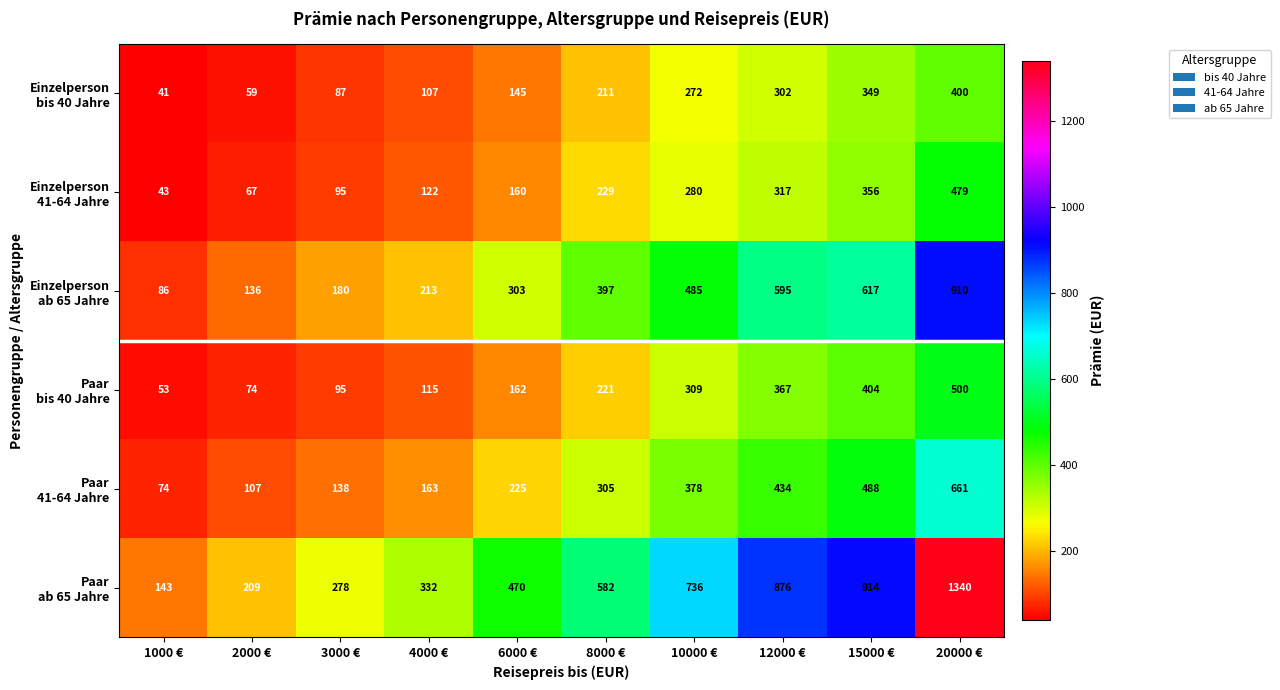

Which category has the highest value across all series?

20000 €